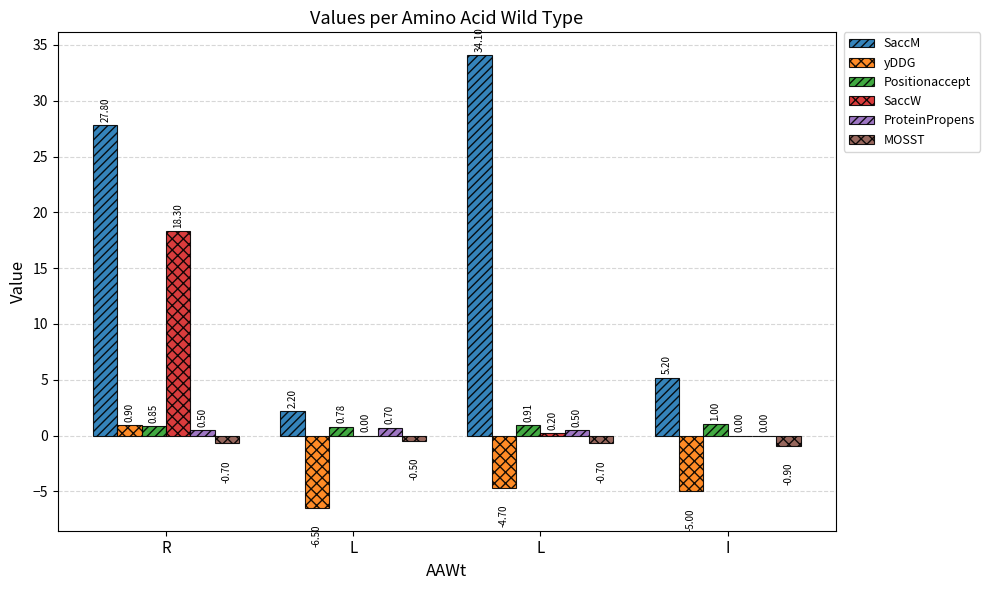

Does the chart contain stacked bars?

No